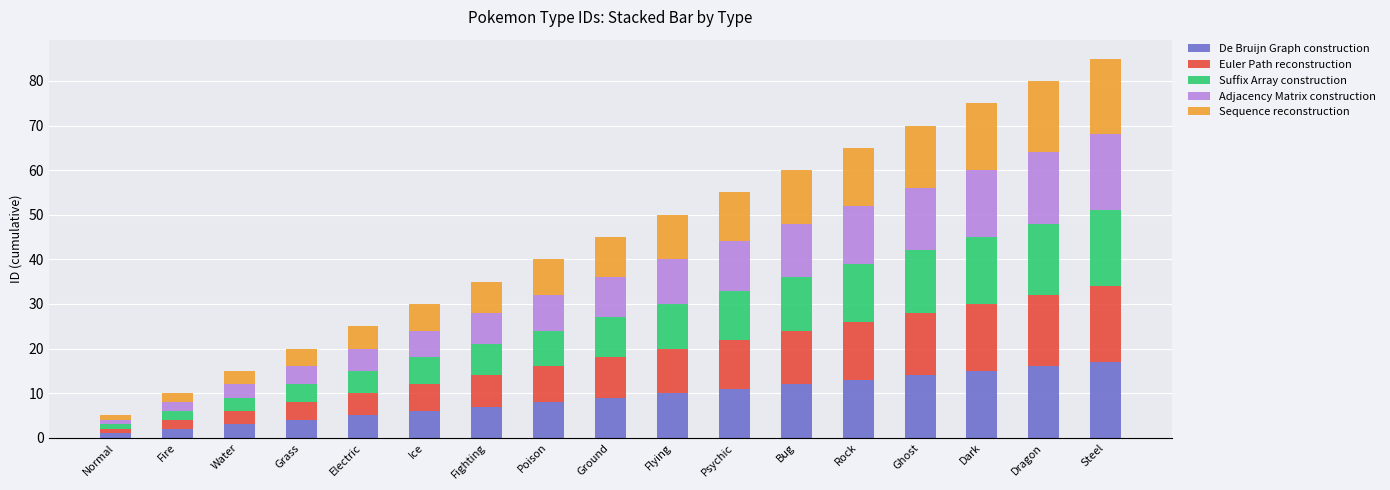

True or false: De Bruijn Graph construction has a value of 15 at Dark.

True